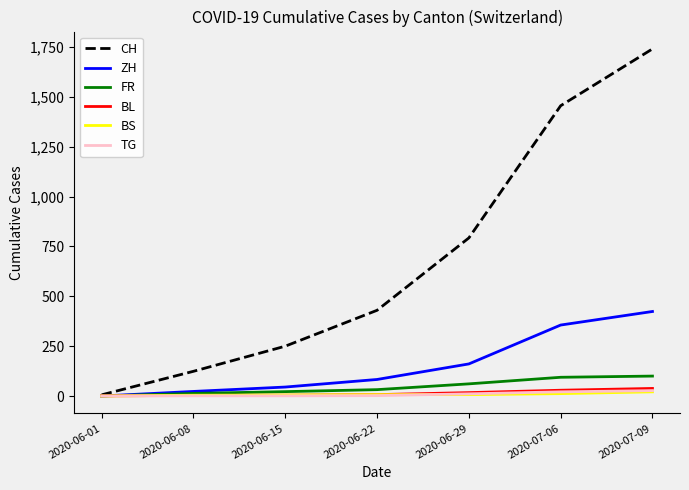

Which label corresponds to the largest value in the chart?

2020-07-09